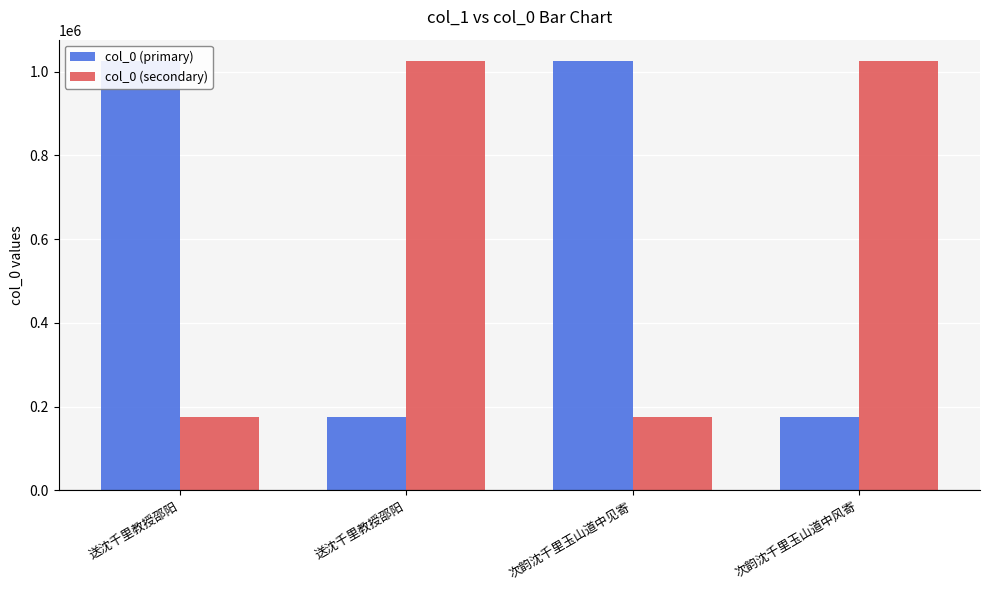

What are all the series names shown in the legend?

col_0 (primary), col_0 (secondary)